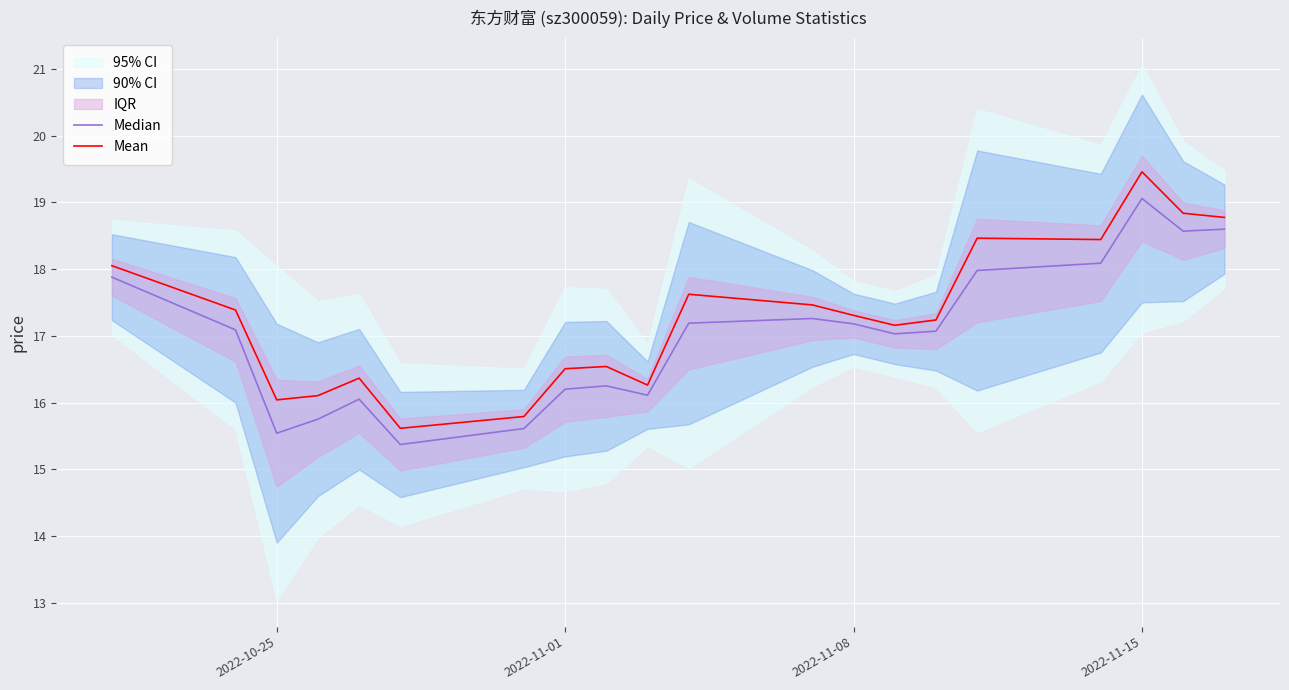

Is it true that Mean equals 22.3 at 2022-10-25?

False